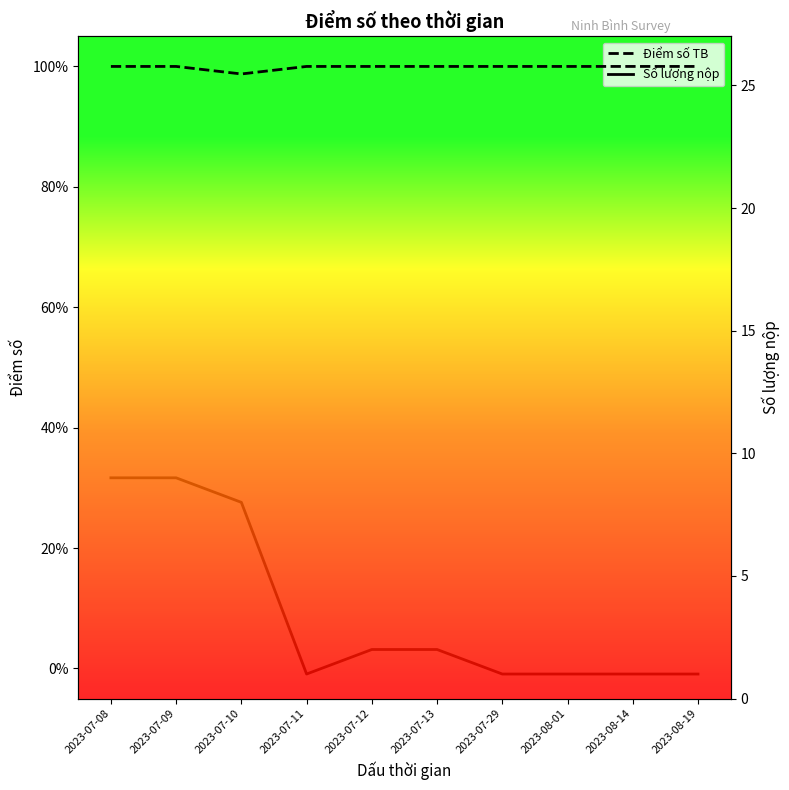

What is the average value of the Số lượng nộp series?

3.5